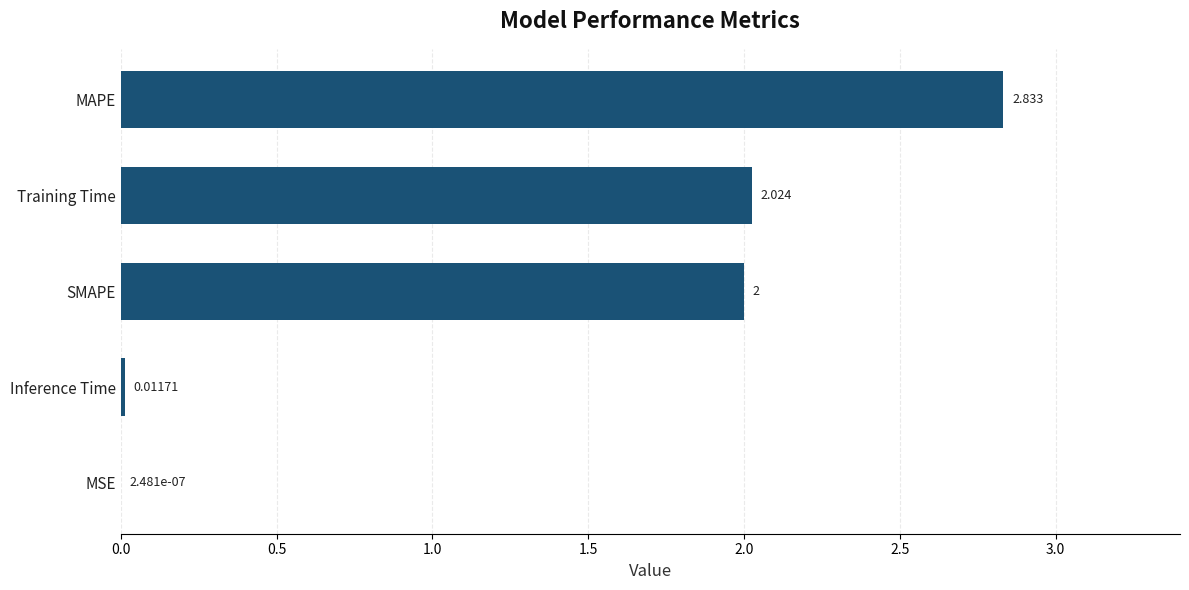

Where is the data nearest to the value 1?

Inference Time